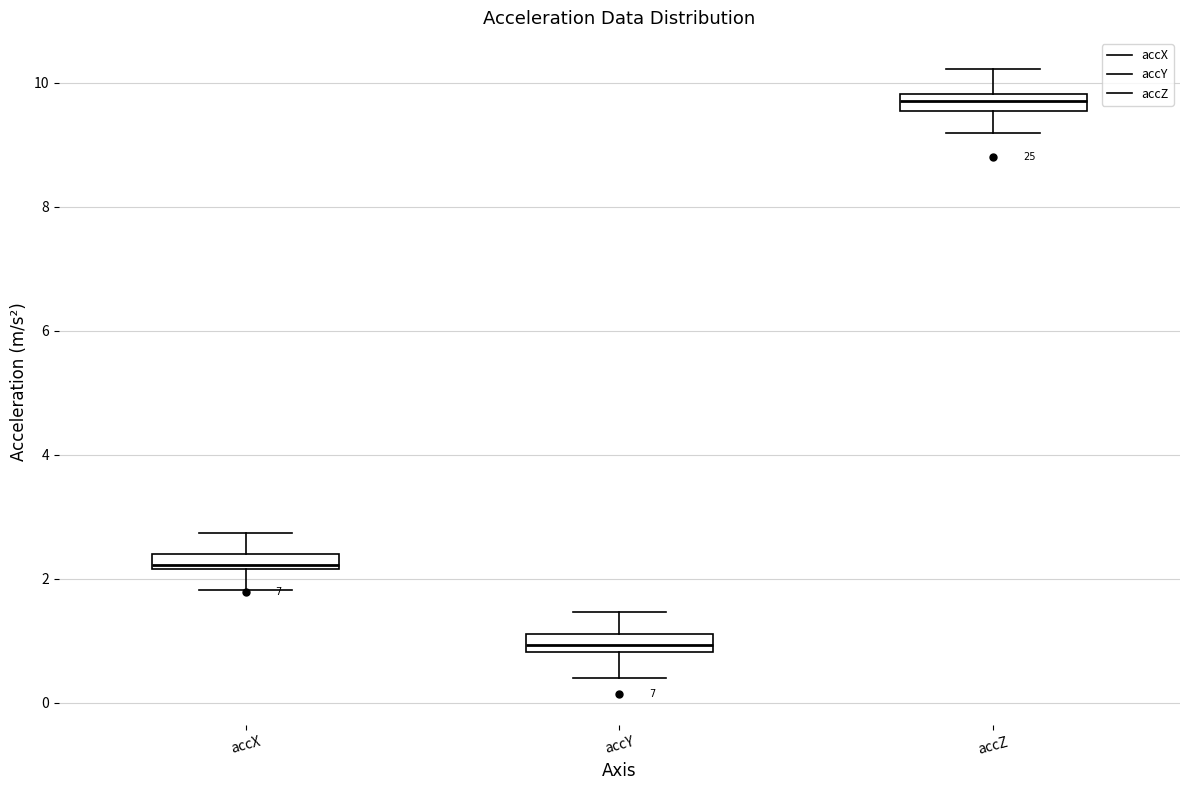

Where does the median line of the box for accY sit on the y-axis? The values are not printed on the chart, so give them approximately, as read against the axis.

1.0